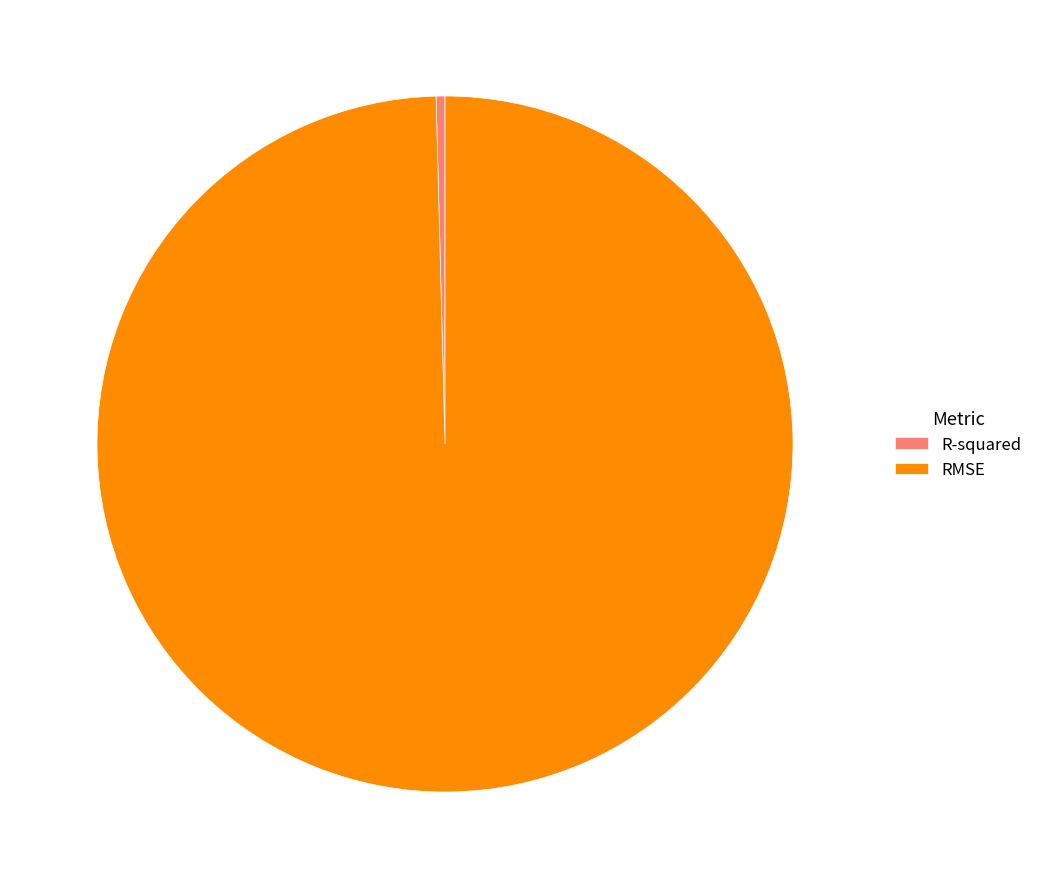

Which category has the biggest portion of the pie?

RMSE